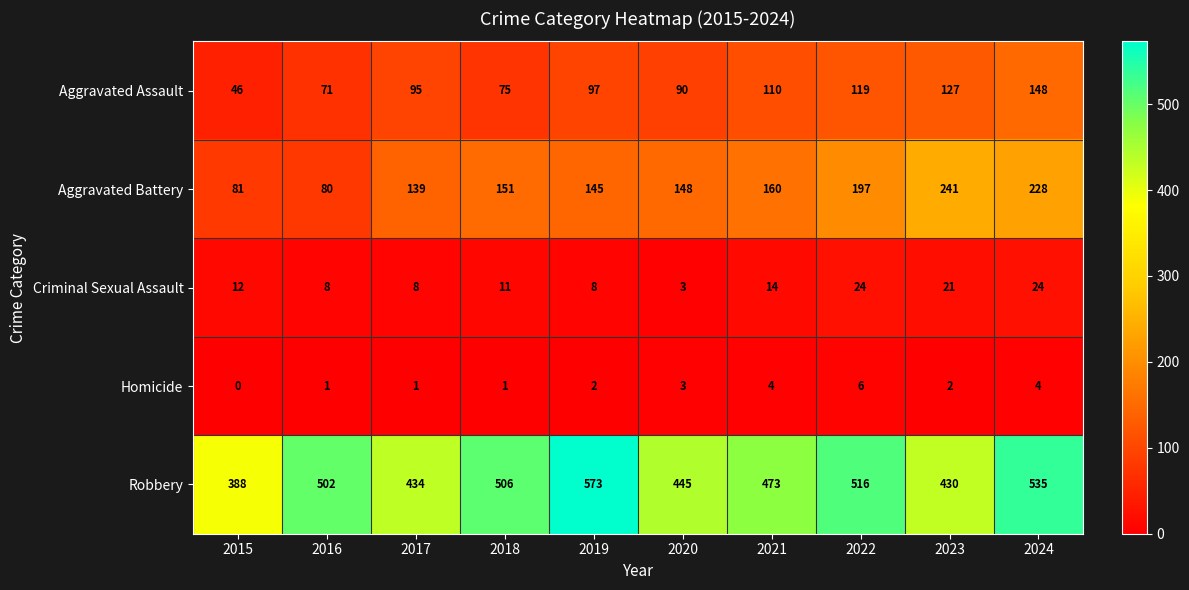

At which category is the sum across all series the highest?

2024